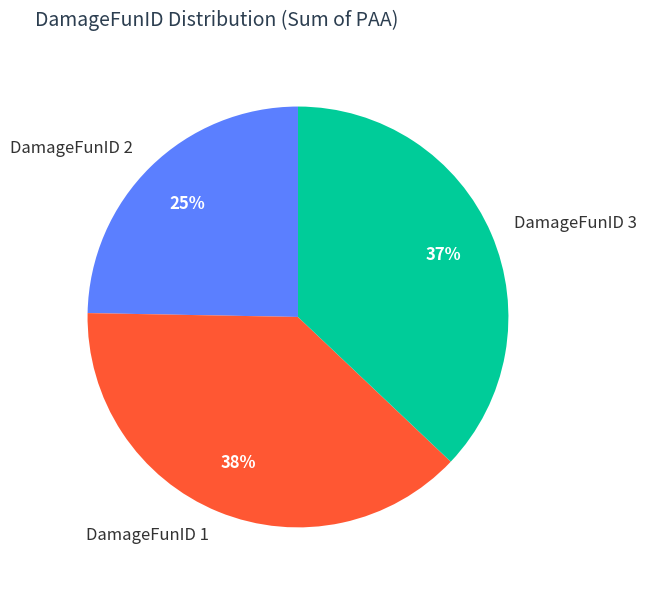

What is the ratio of the value at DamageFunID 1 to the value at DamageFunID 2?

1.5